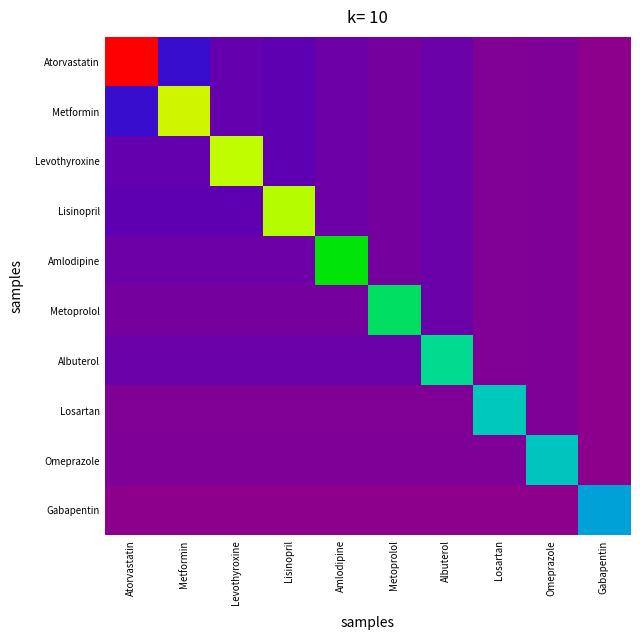

Which series has the largest total across all categories?

Atorvastatin